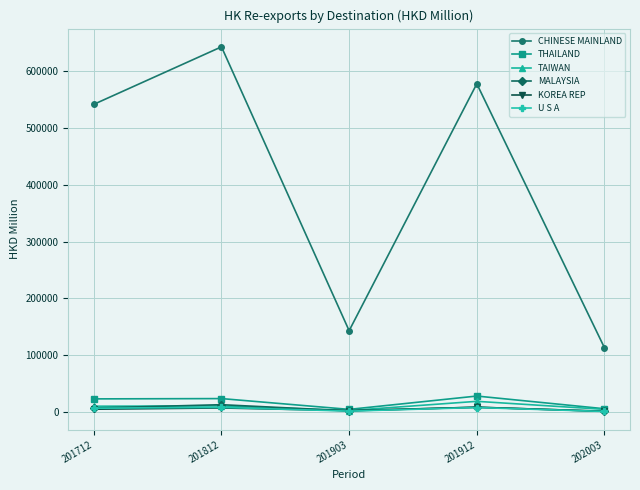

What is the difference between the CHINESE MAINLAND values at 201712 and 201812?

101076.4